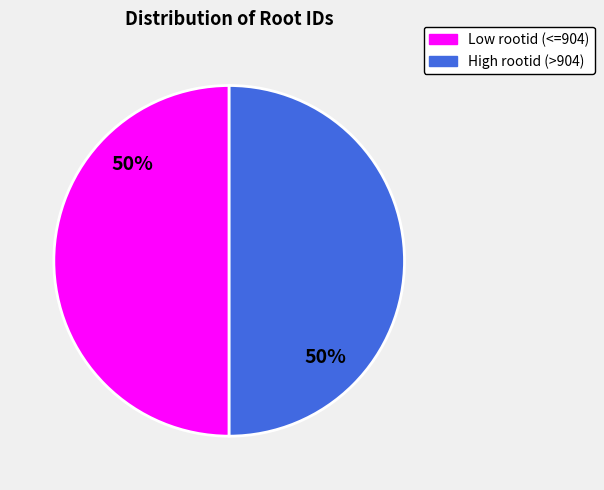

How many segments does this pie chart have?

2